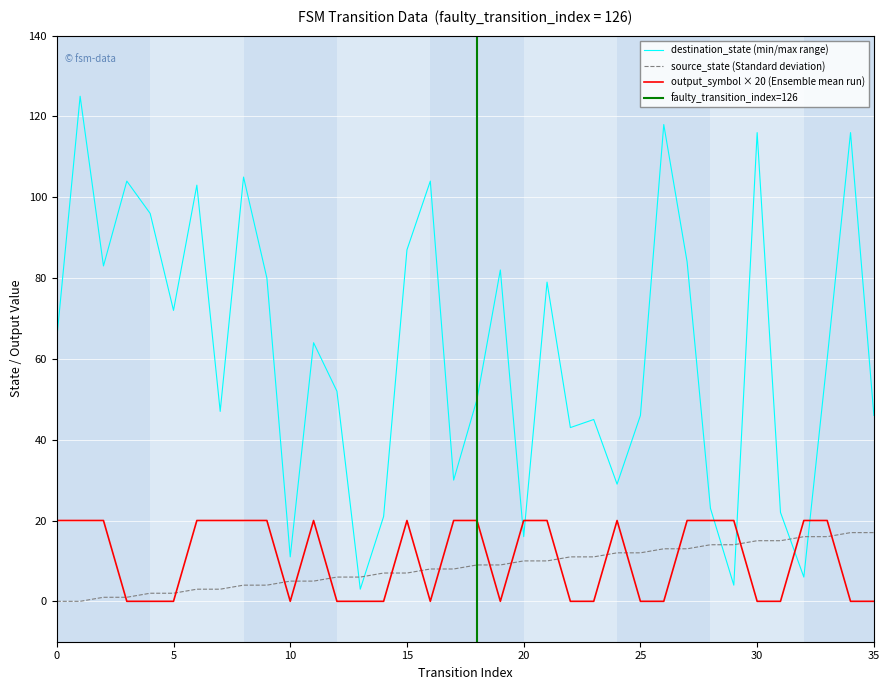

At how many categories does at least one series exceed 34?

26